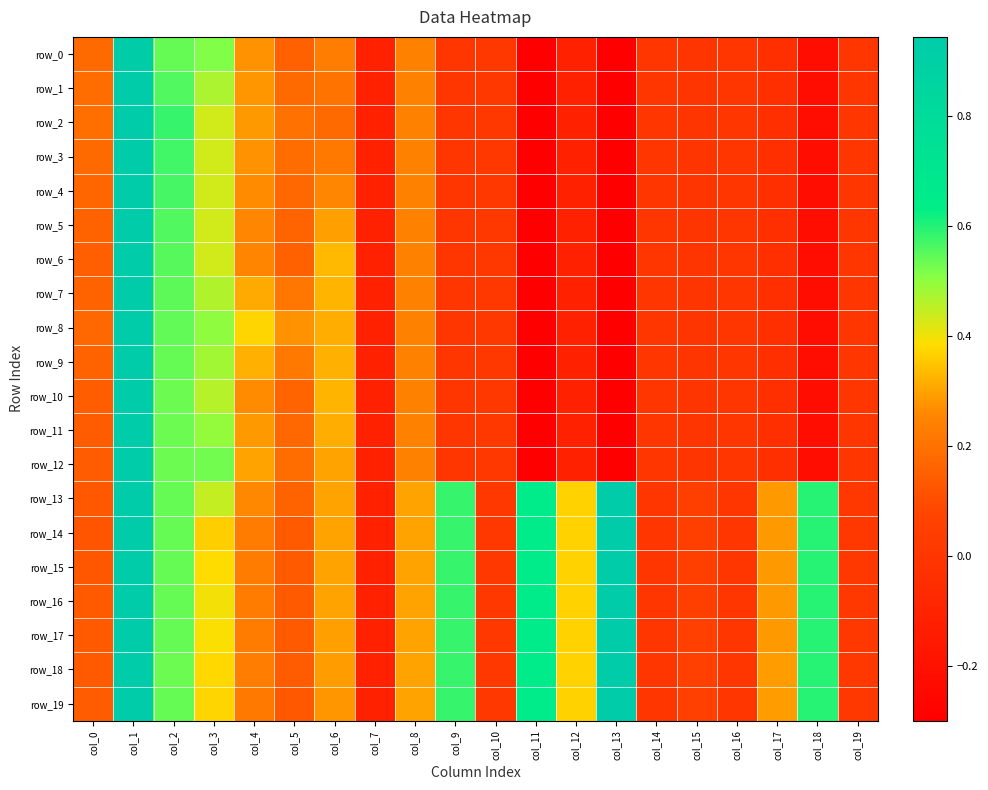

At which label is row_13 closest to 0?

col_14